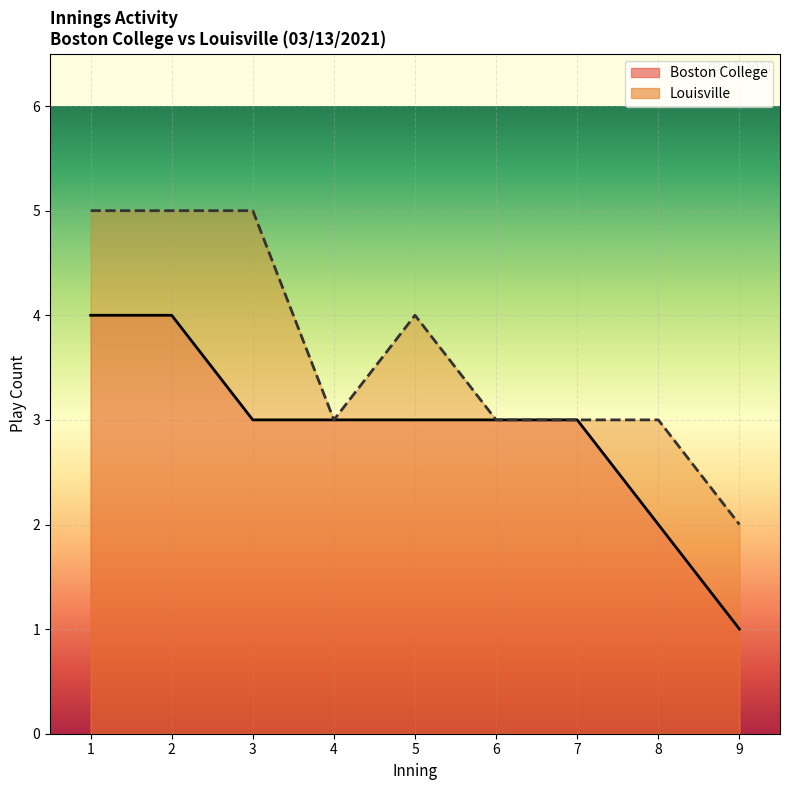

True or false: Boston College and Louisville intersect in this chart.

False